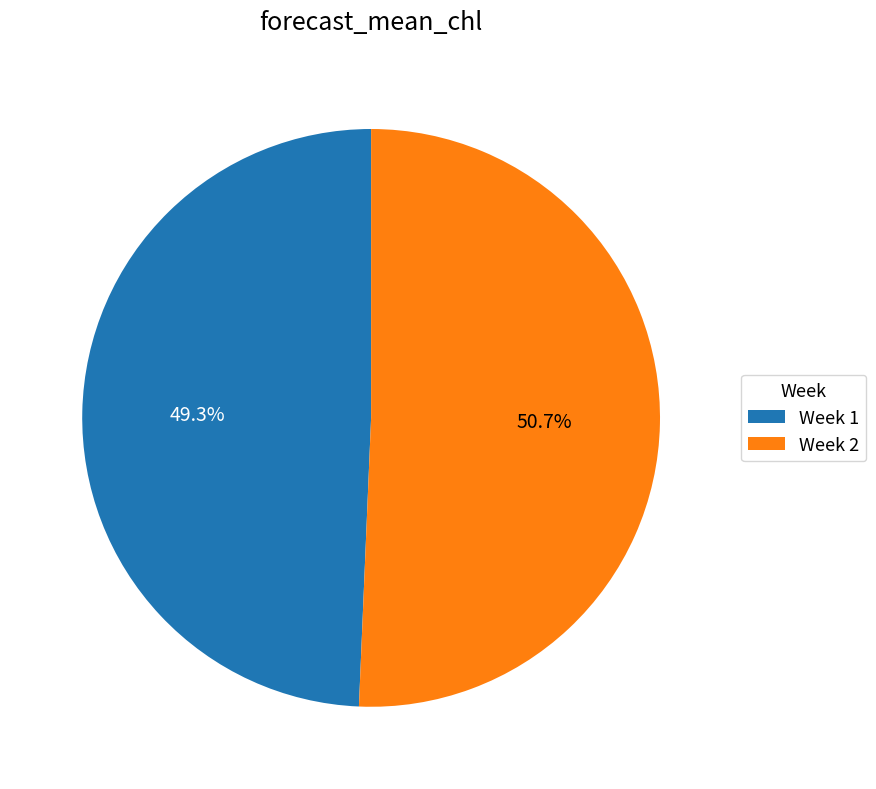

Combined, what portion of the pie is Week 2 and Week 1?

100.0%